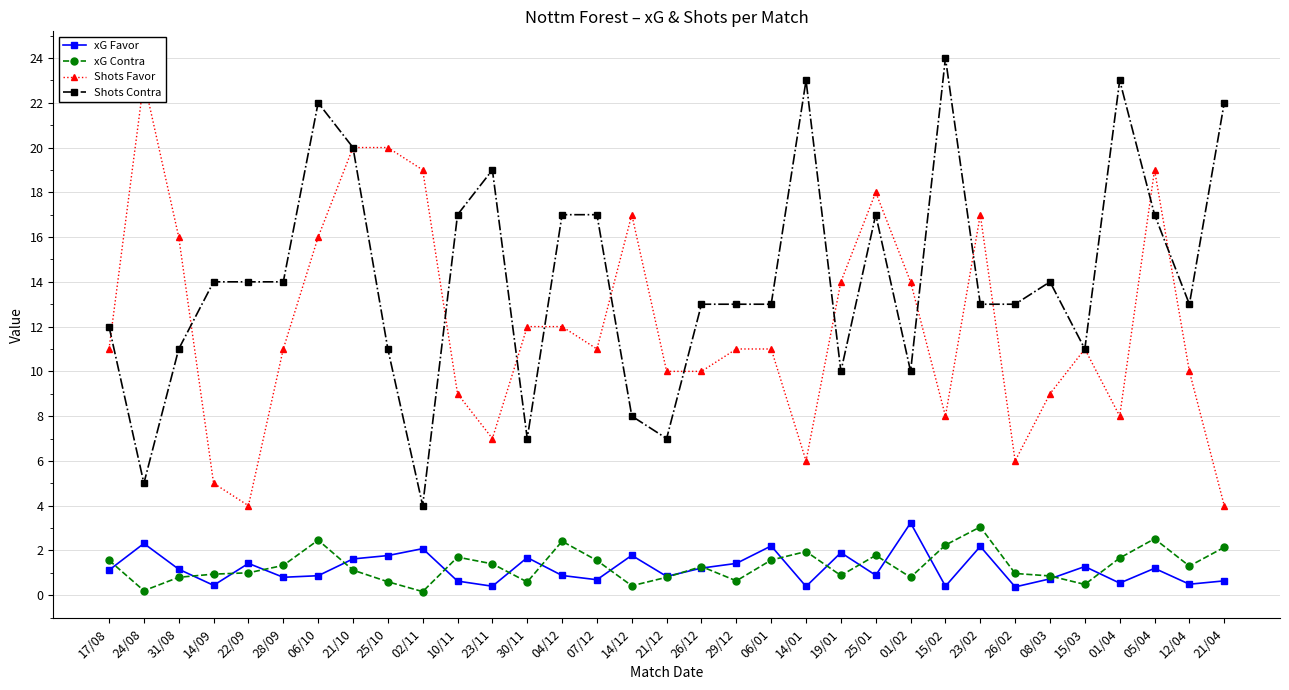

What is the difference between the maximum and second lowest values in the xG Favor series?

2.8